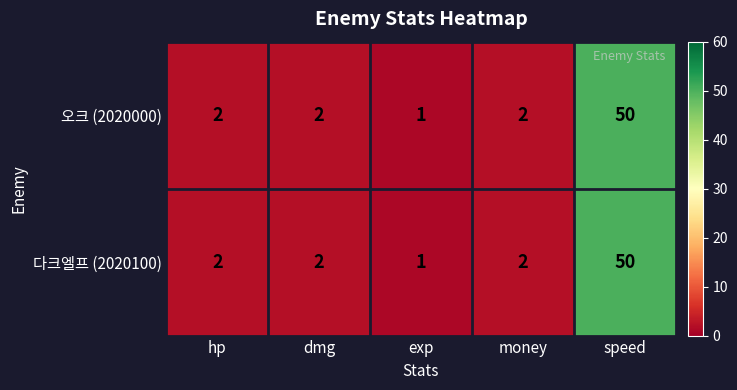

Is it true that 오크 (2020000) equals 1 at dmg?

False